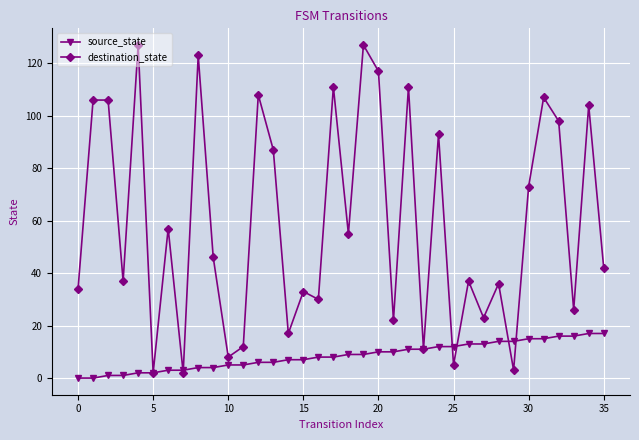

At how many categories does at least one series exceed 44?

18